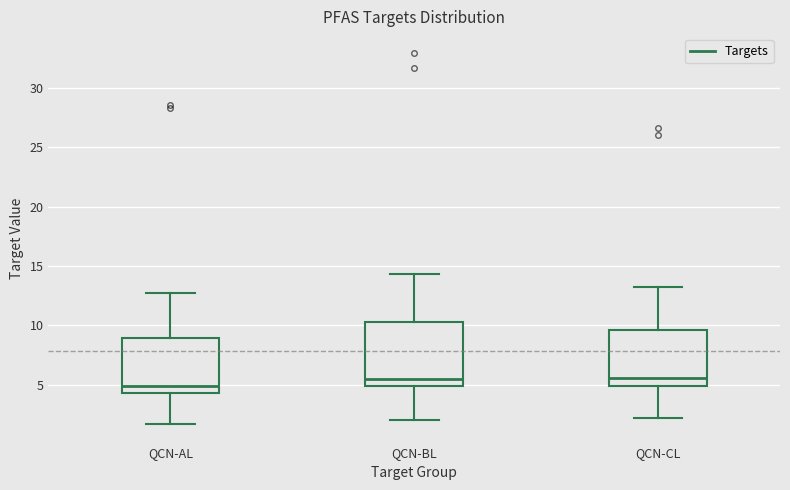

Comparing the boxes themselves (not the whiskers), which one is the tallest?

QCN-BL